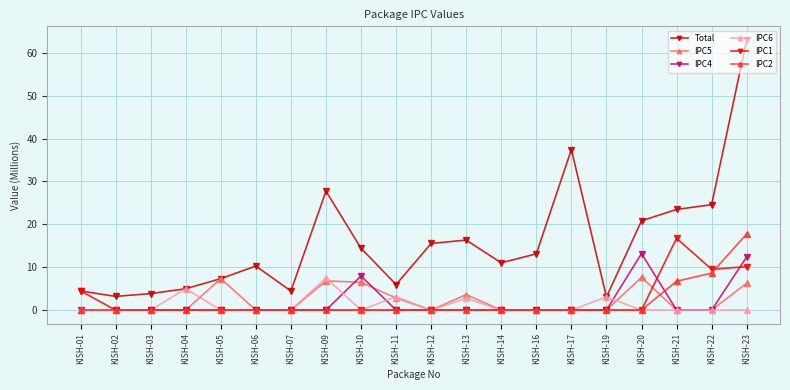

Which series has the largest range (max minus min)?

Total